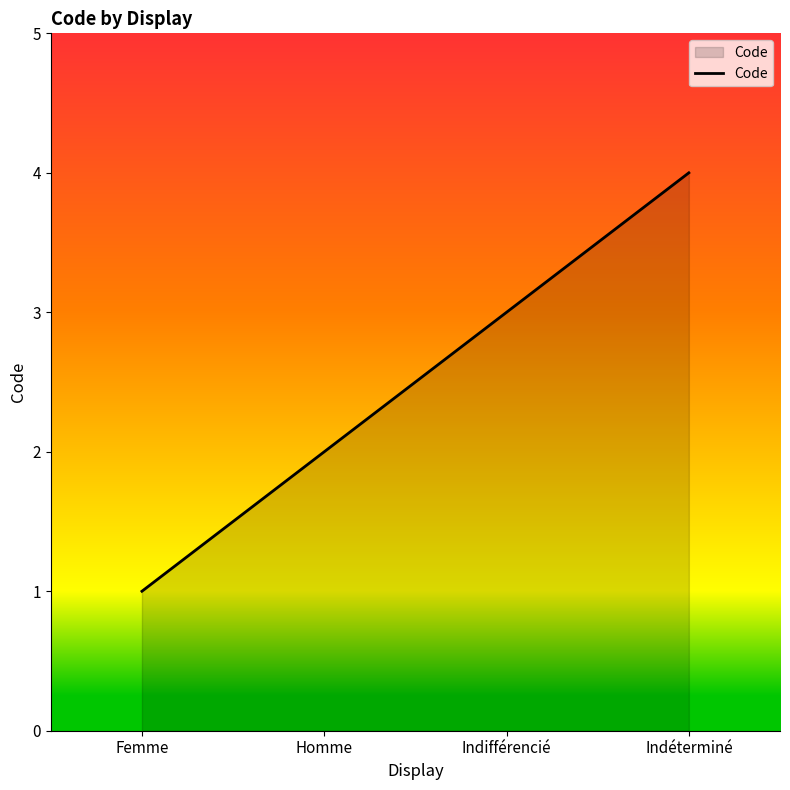

The value at Homme is 2. True or false?

True